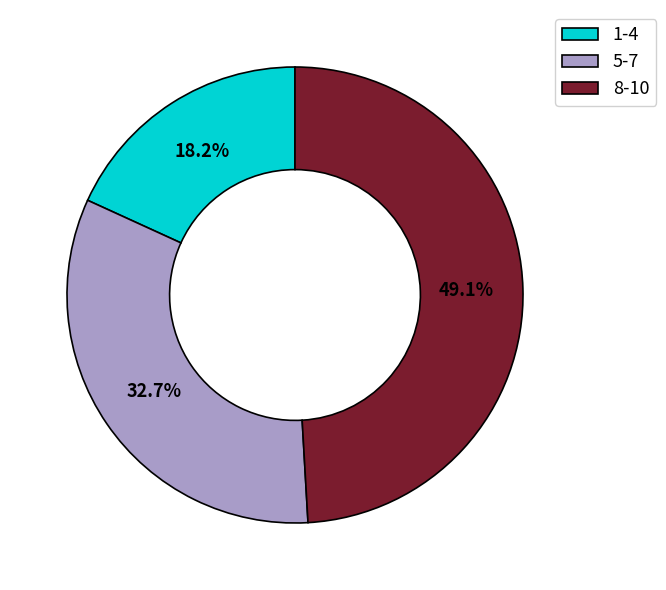

What is the smallest slice in the pie chart?

1-4